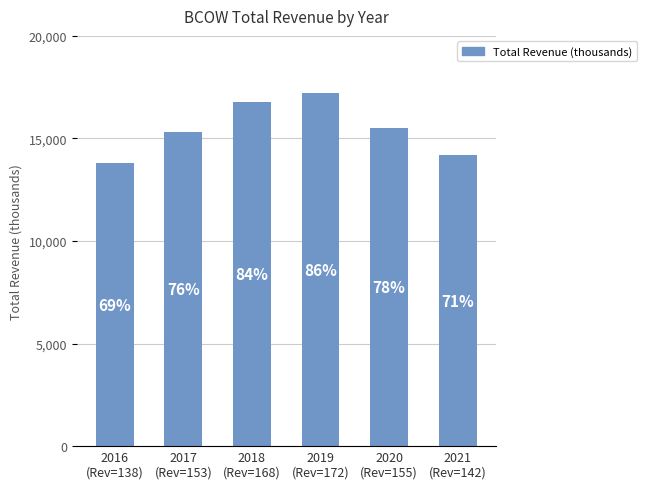

Are the bars horizontal?

No